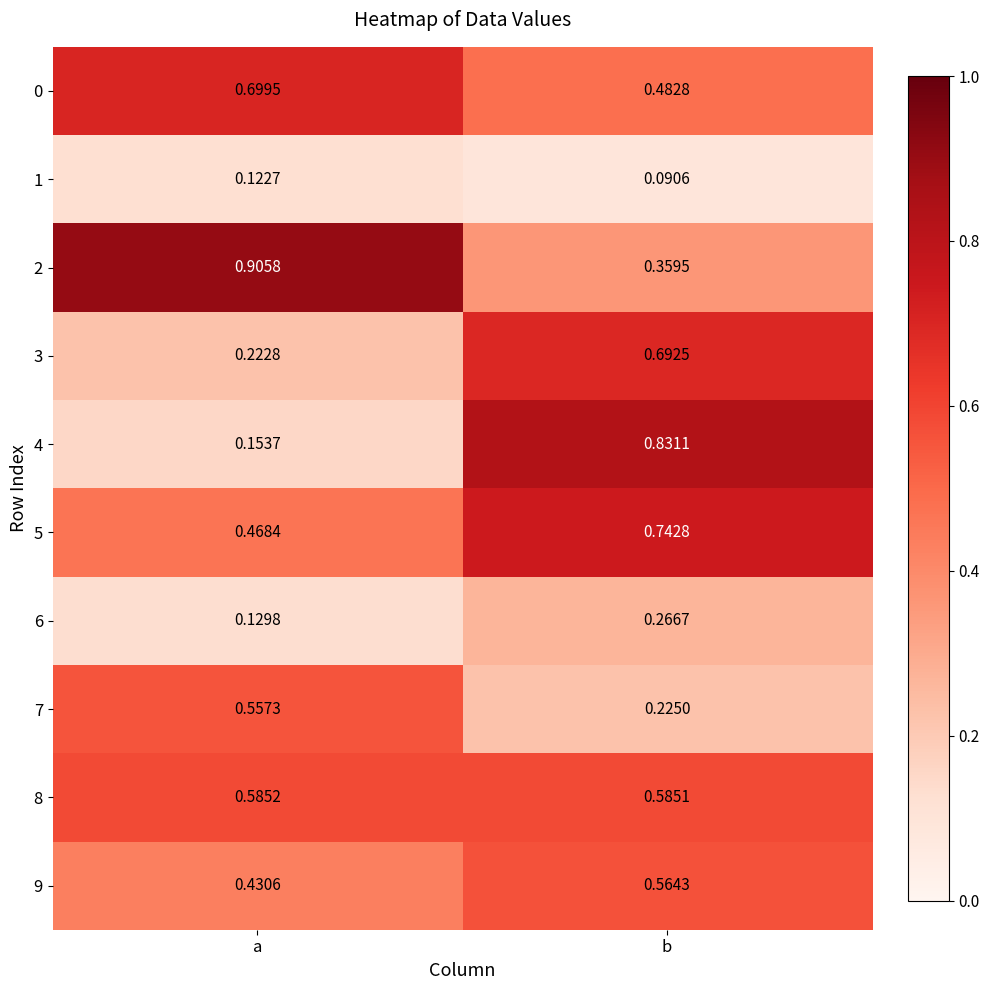

At which label is 6 closest to 0?

a